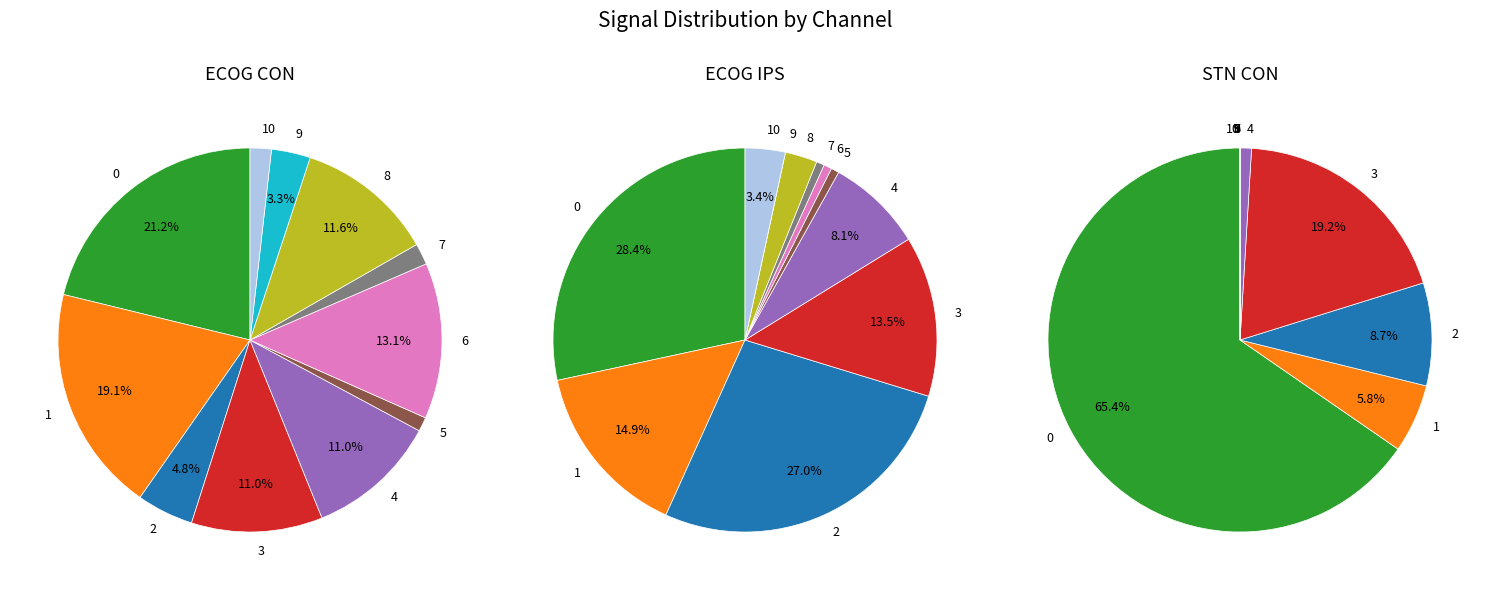

What is the smallest slice in the pie chart?

9